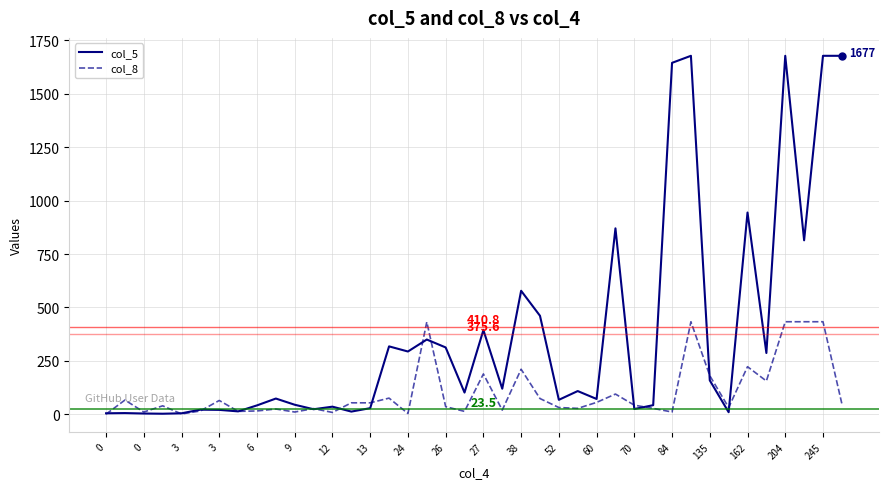

Which series has the largest total across all categories?

col_5